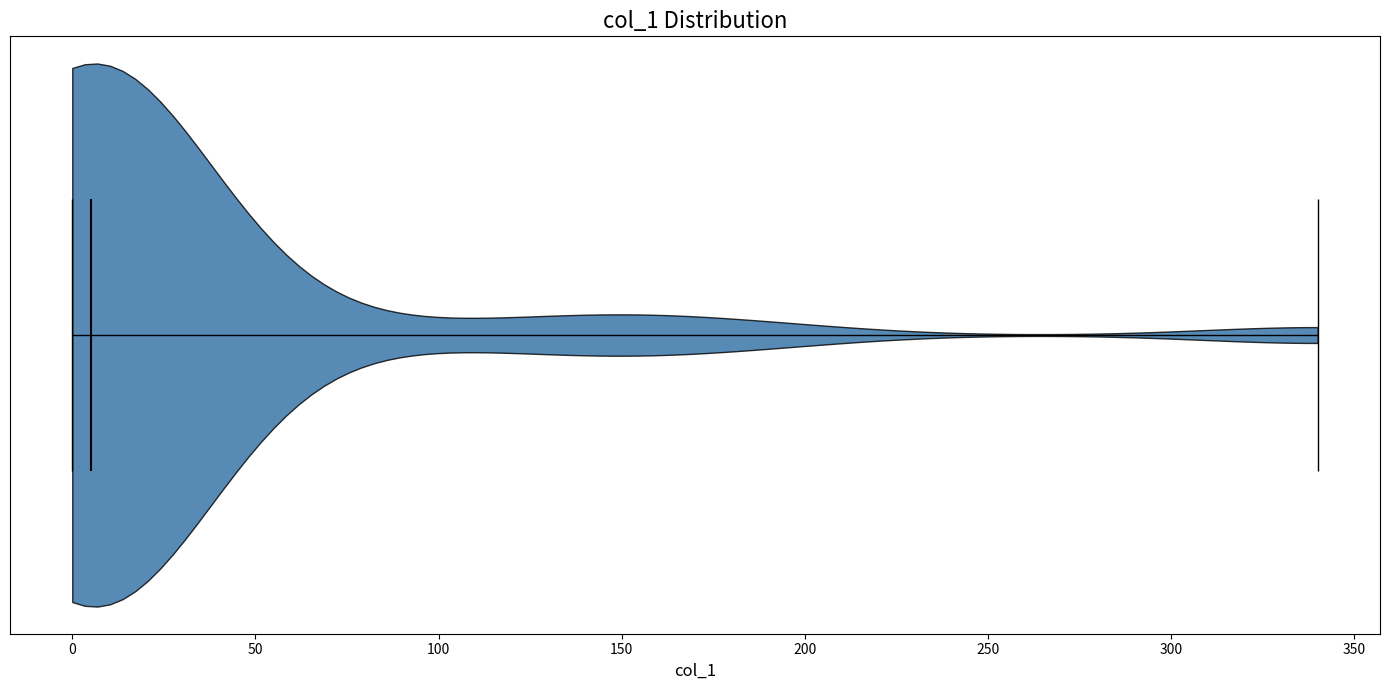

Read this violin plot against the x-axis: where its median line is, and the lowest and highest points the violin reaches. The values are not printed on the chart, so give them approximately, as read against the axis.

median line 5, lowest point 0, highest point 340